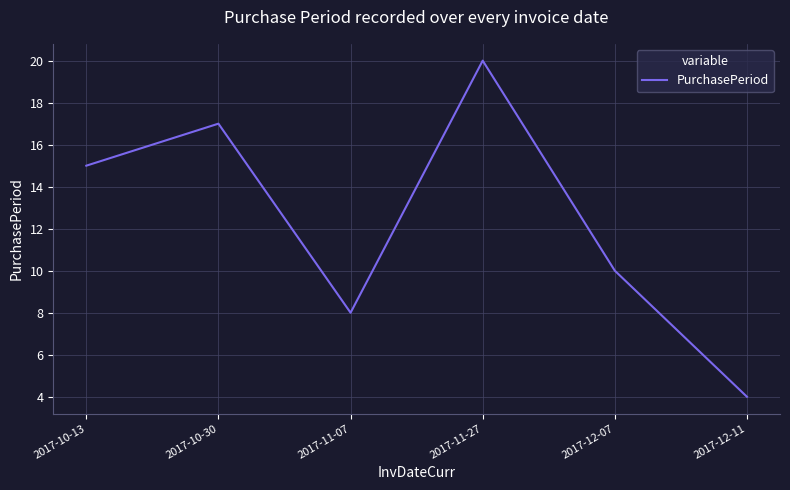

Reading right to left, extract all data points from this chart.

2017-12-11=4	2017-12-07=10	2017-11-27=20	2017-11-07=8	2017-10-30=17	2017-10-13=15